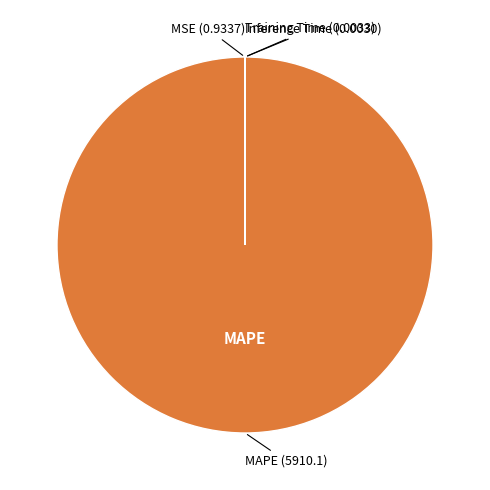

Is there a majority slice in this chart?

Yes